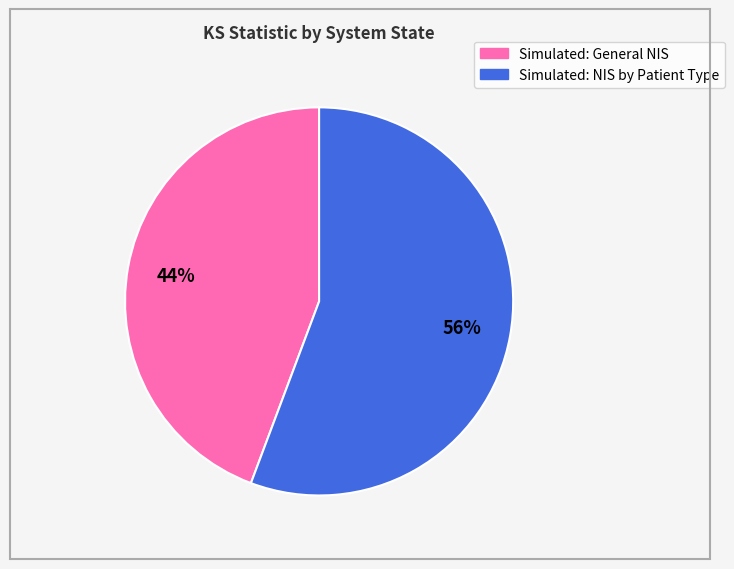

True or false: Simulated: NIS by Patient Type accounts for 56% of the total.

True